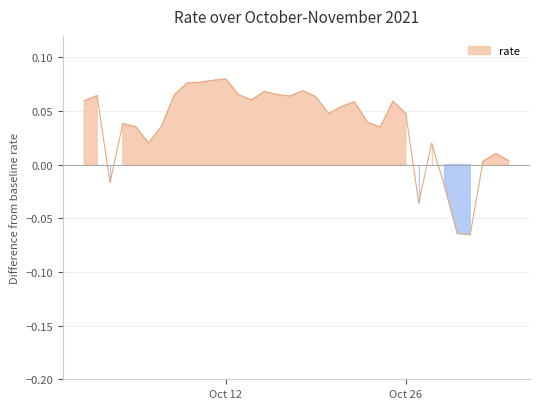

Reading left to right, list all the values displayed in this chart.

0.1	0.1	-0.0	0.0	0.0	0.0	0.0	0.1	0.1	0.1	0.1	0.1	0.1	0.1	0.1	0.1	0.1	0.1	0.1	0.0	0.1	0.1	0.0	0.0	0.1	0.0	-0.0	0.0	-0.0	-0.1	-0.1	0.0	0.0	0.0